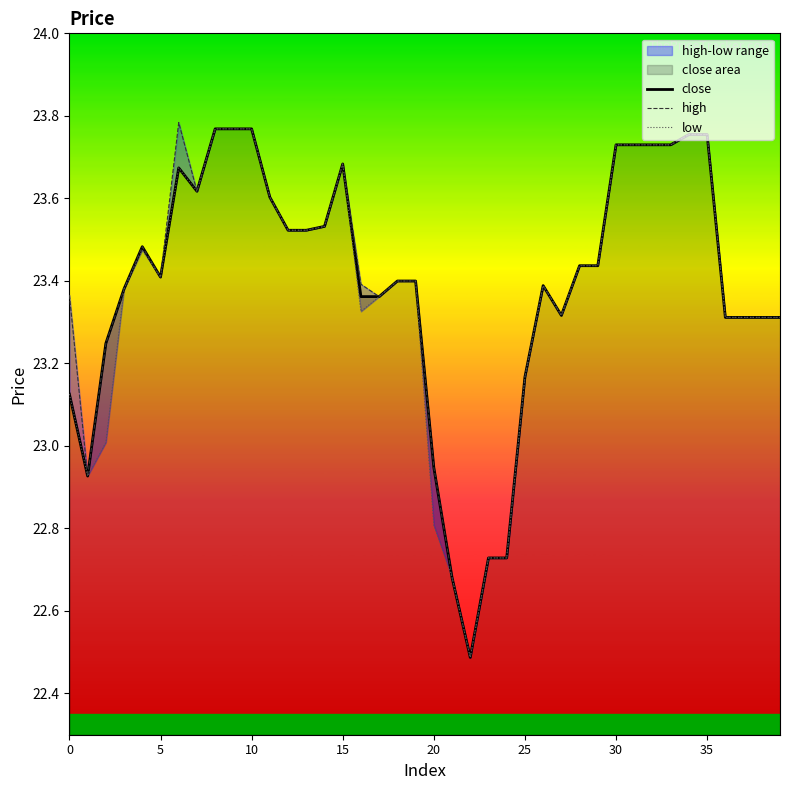

Reading left to right, list all the values displayed in this chart.

close: 23.1	22.9	23.2	23.4	23.5	23.4	23.7	23.6	23.8	23.8	23.8	23.6	23.5	23.5	23.5	23.7	23.4	23.4	23.4	23.4	22.9	22.7	22.5	22.7	22.7	23.2	23.4	23.3	23.4	23.4	23.7	23.7	23.7	23.7	23.8	23.8	23.3	23.3	23.3	23.3
high: 23.4	22.9	23.2	23.4	23.5	23.4	23.8	23.6	23.8	23.8	23.8	23.6	23.5	23.5	23.5	23.7	23.4	23.4	23.4	23.4	22.9	22.7	22.5	22.7	22.7	23.2	23.4	23.3	23.4	23.4	23.7	23.7	23.7	23.7	23.8	23.8	23.3	23.3	23.3	23.3
low: 23.1	22.9	23.0	23.4	23.5	23.4	23.7	23.6	23.8	23.8	23.8	23.6	23.5	23.5	23.5	23.7	23.3	23.4	23.4	23.4	22.8	22.7	22.5	22.7	22.7	23.2	23.4	23.3	23.4	23.4	23.7	23.7	23.7	23.7	23.8	23.8	23.3	23.3	23.3	23.3